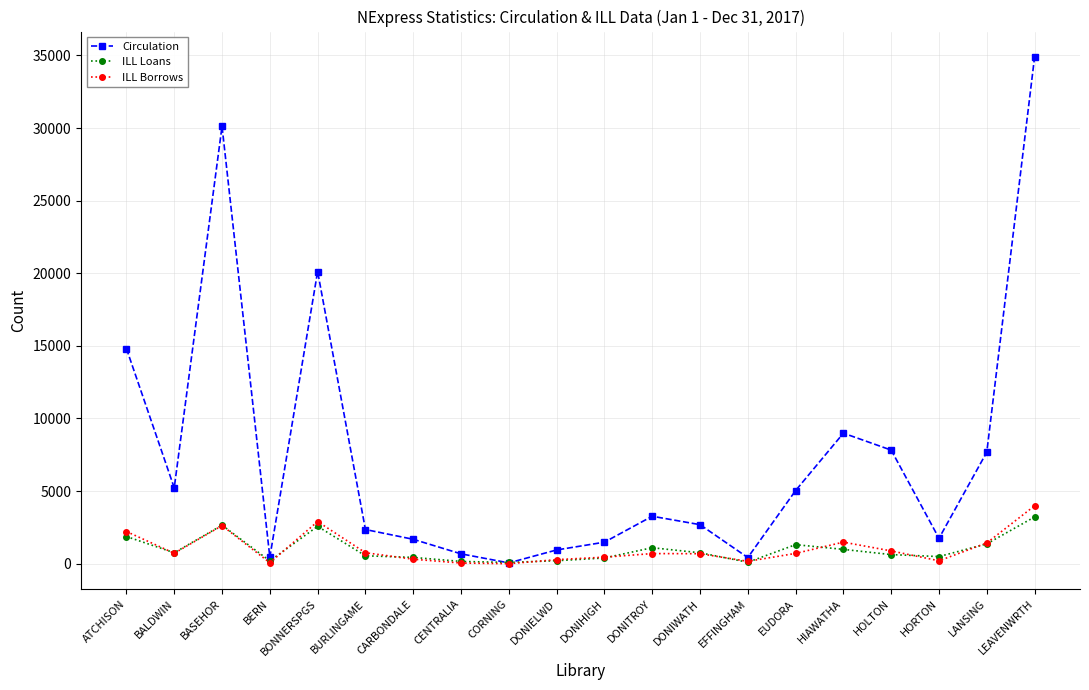

Between BONNERSPGS and DONITROY, which series saw the biggest shift?

Circulation